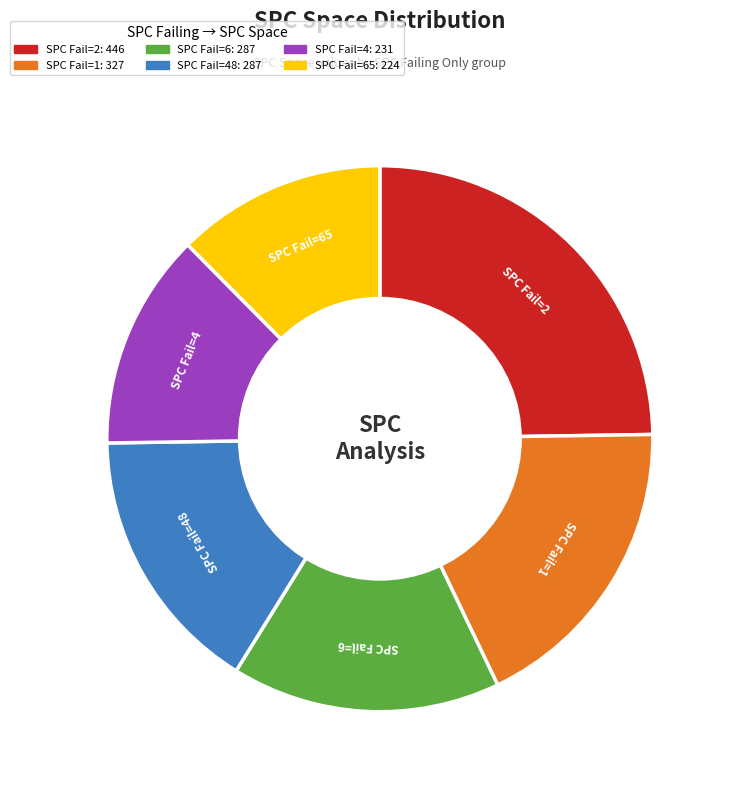

Is there a majority slice in this chart?

No